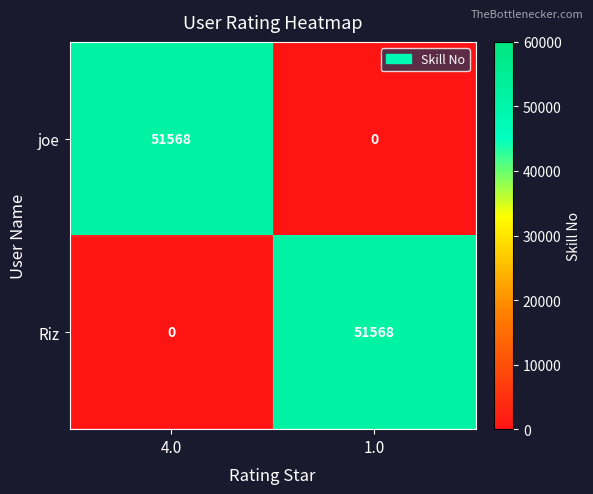

Reading right to left, extract all data points from this chart.

joe: 0	51568
Riz: 51568	0